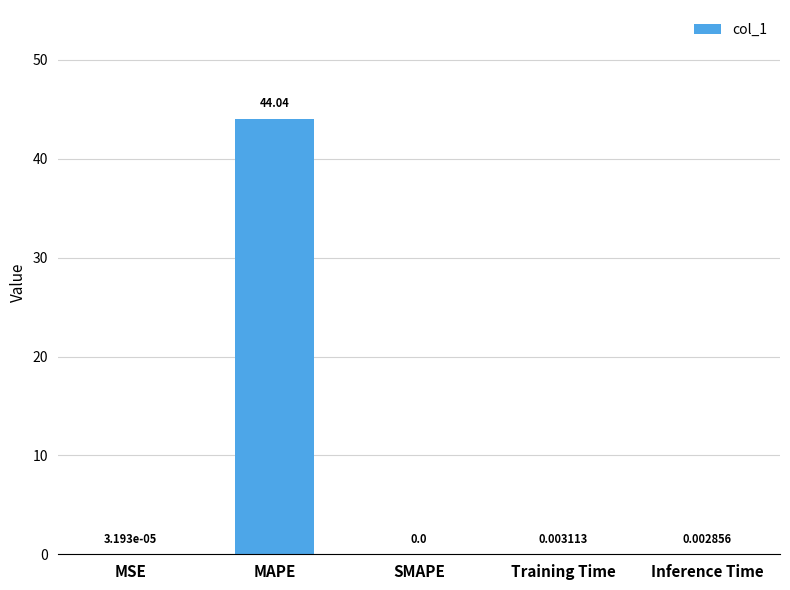

At which label is the value closest to 22?

Training Time